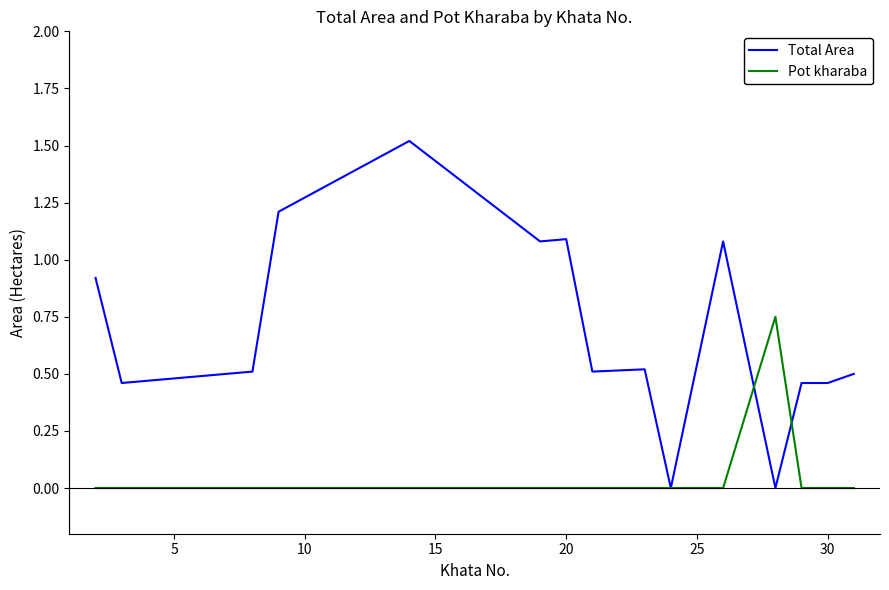

True or false: Pot kharaba and Total Area intersect in this chart.

True